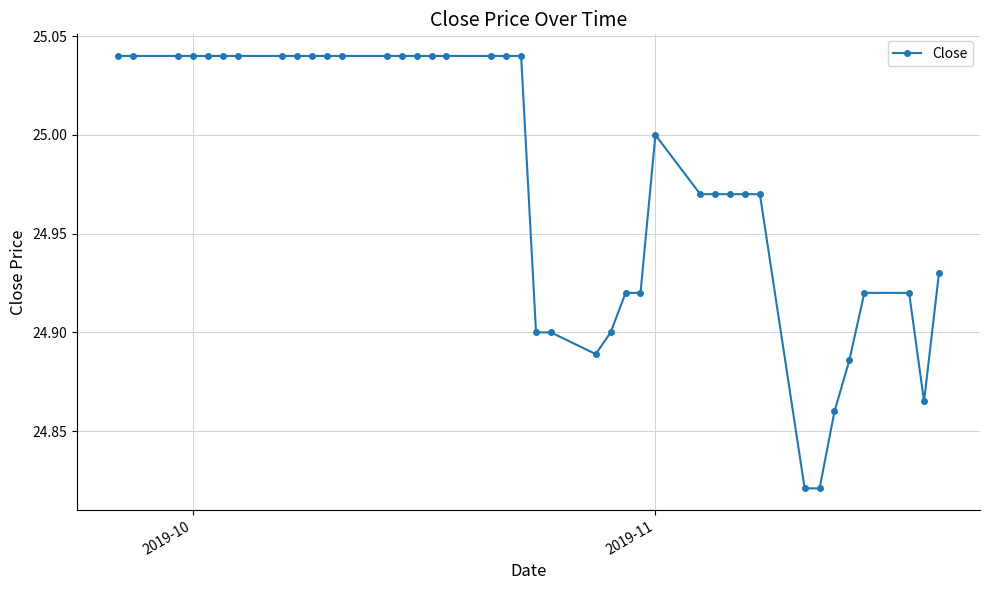

True or false: there are more than 0 points higher than both neighbors.

True